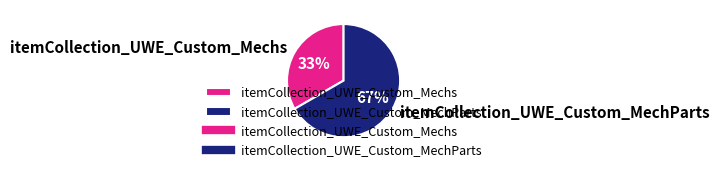

Approximately how many times larger is the value at itemCollection_UWE_Custom_Mechs compared to itemCollection_UWE_Custom_MechParts?

0.5